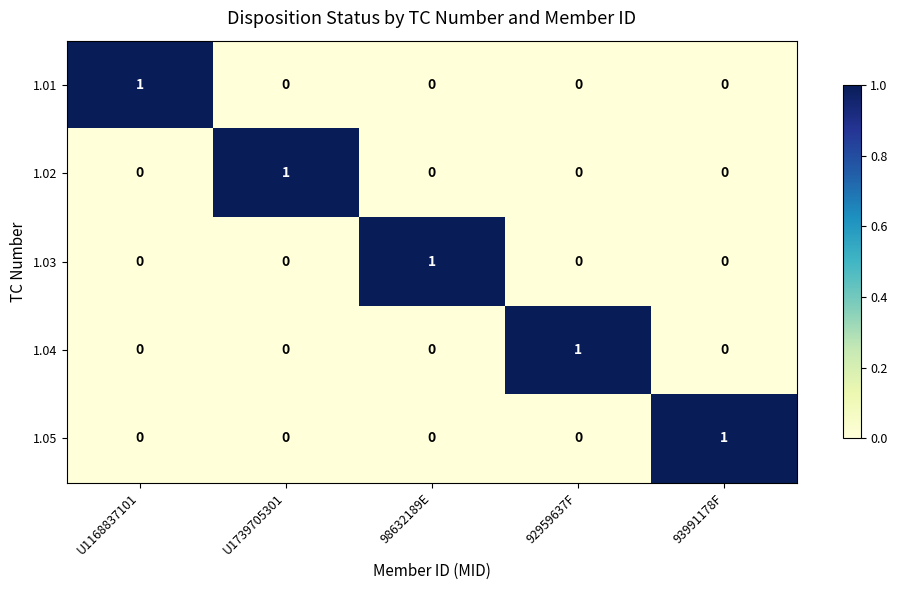

The value of 1.01 at U1739705301 is 0. True or false?

True